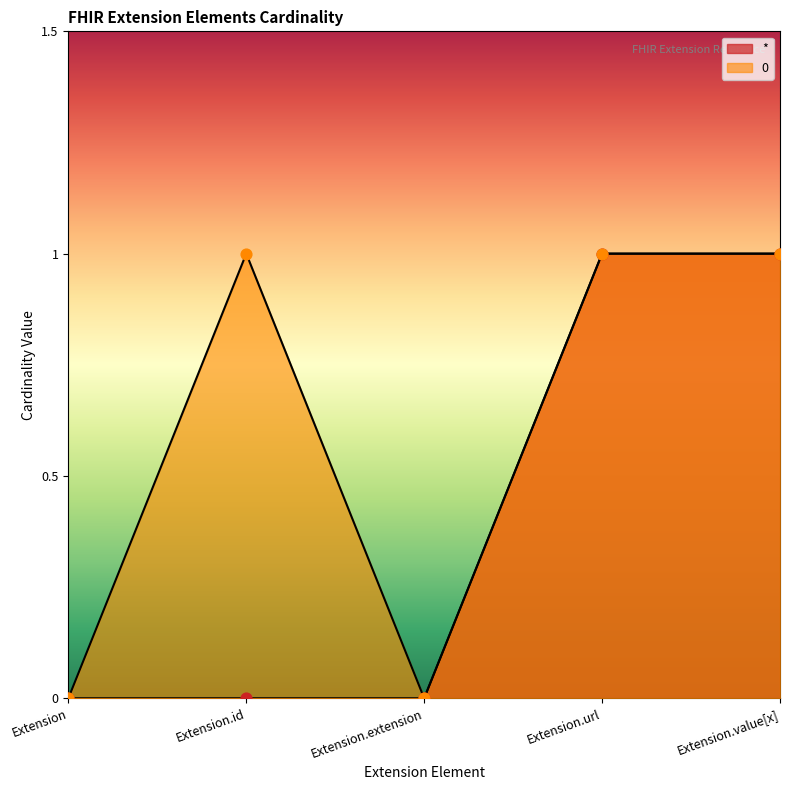

At which category is the sum across all series the highest?

Extension.url